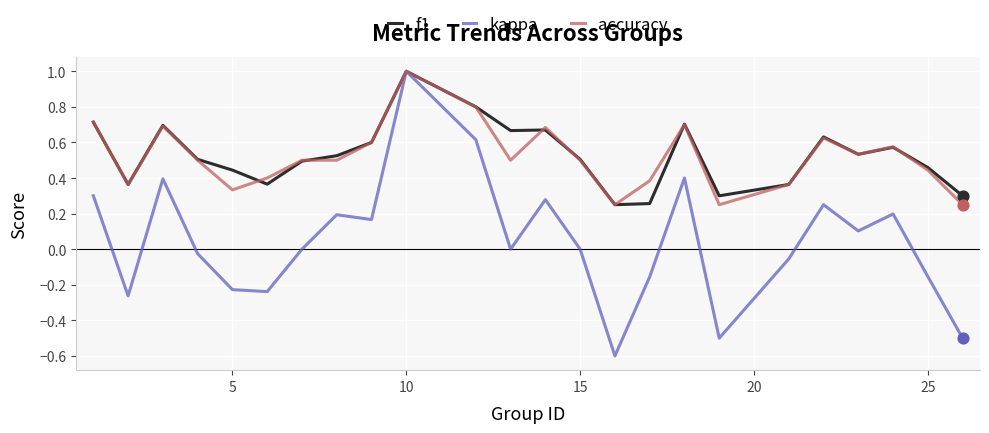

What is the minimum value for kappa?

-0.6